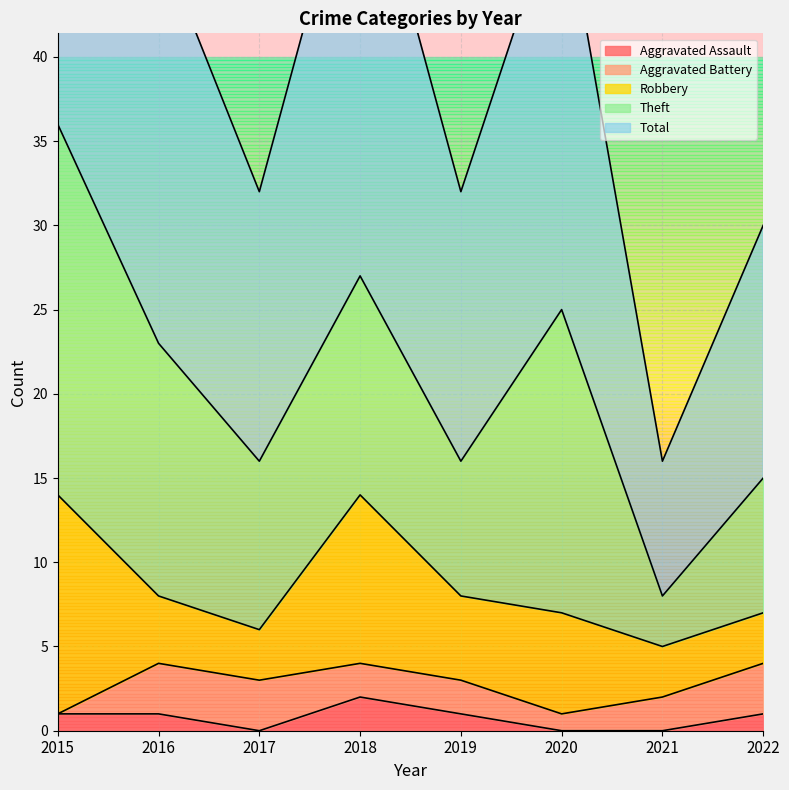

List the series in order of their peak value, highest first.

Total, Theft, Robbery, Aggravated Battery, Aggravated Assault